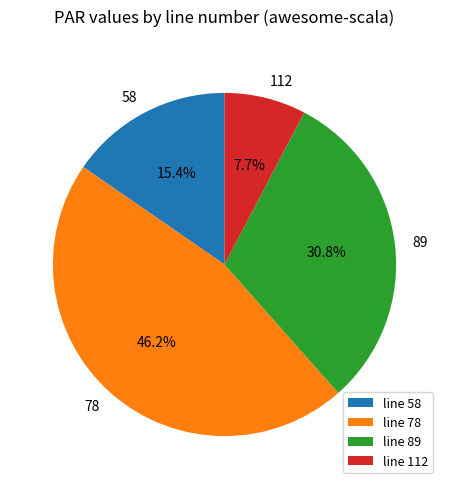

Does any single category account for the majority?

No